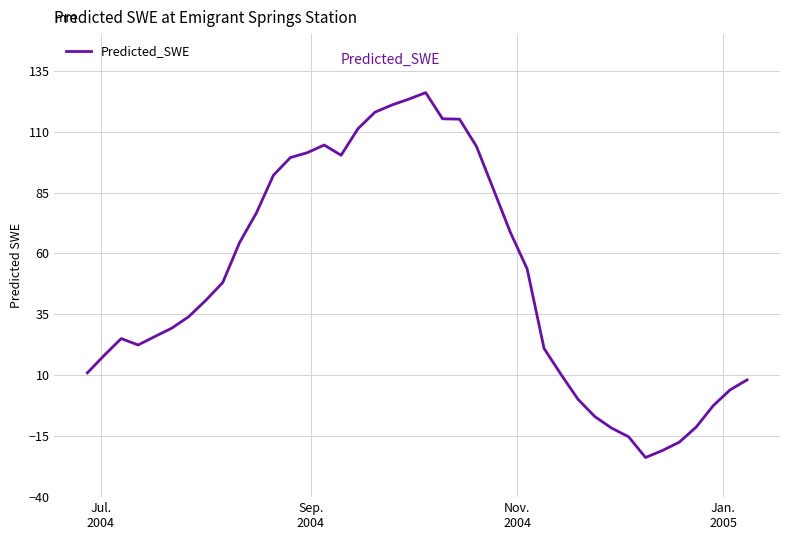

Count the number of data series in this chart.

1